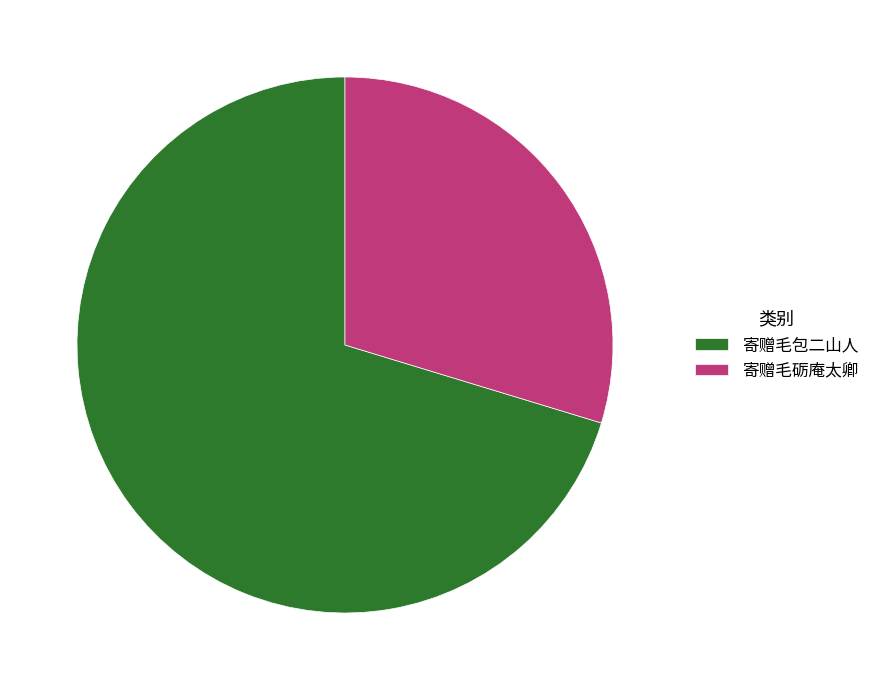

Is 寄赠毛包二山人 the majority of the pie?

Yes